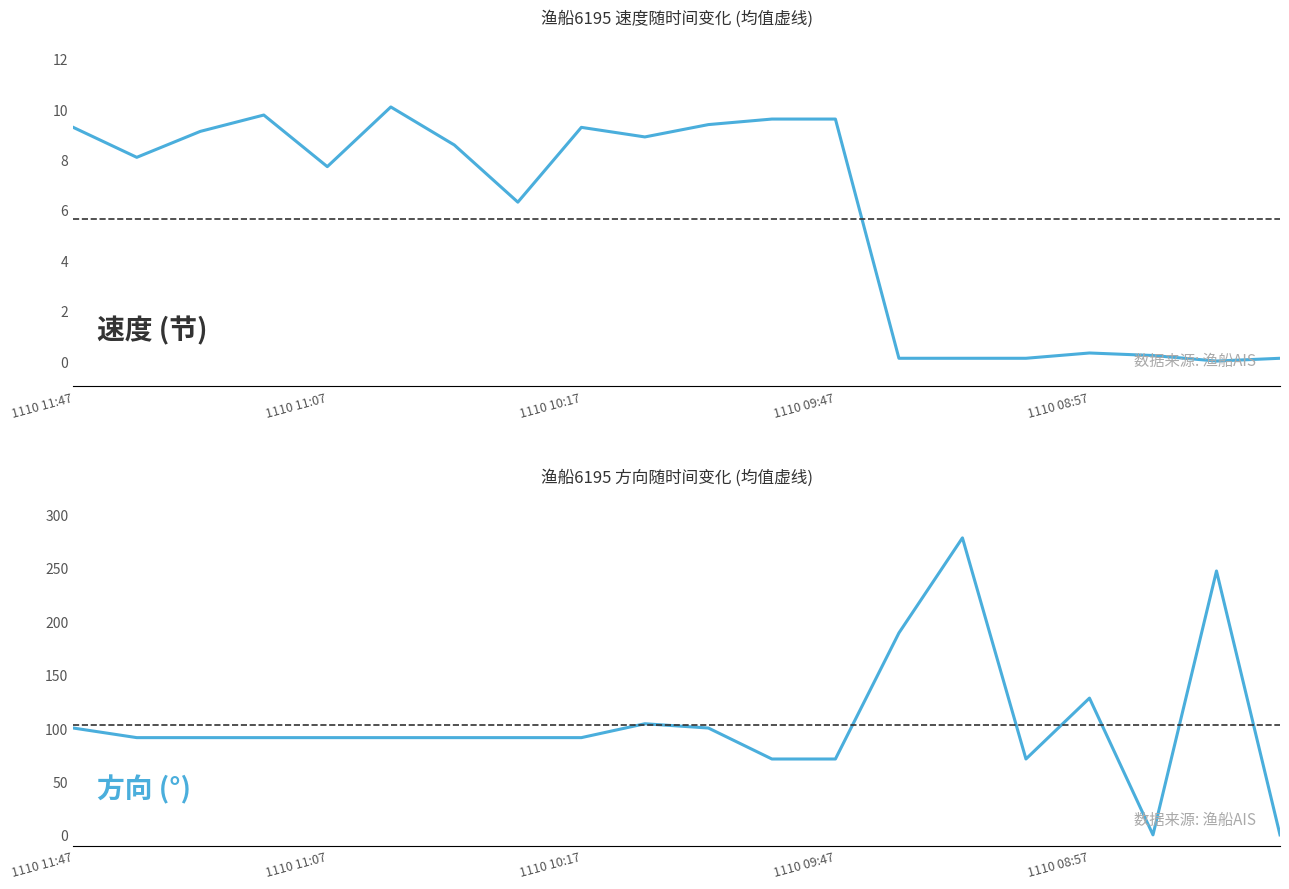

What are all the series names shown in the legend?

速度, 方向